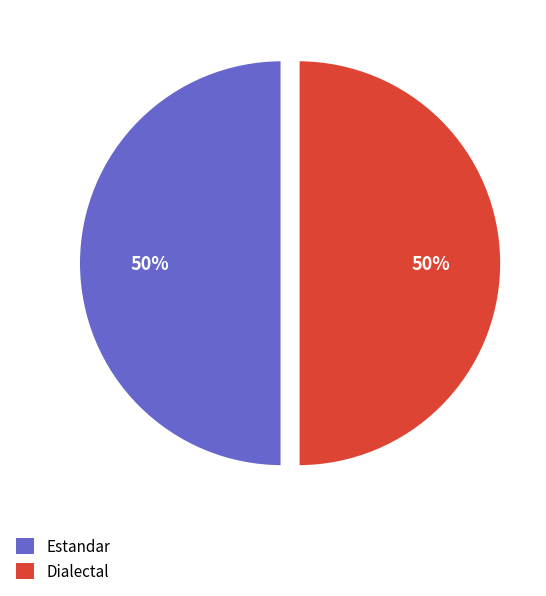

To the nearest percent, what is the average slice percentage?

50%